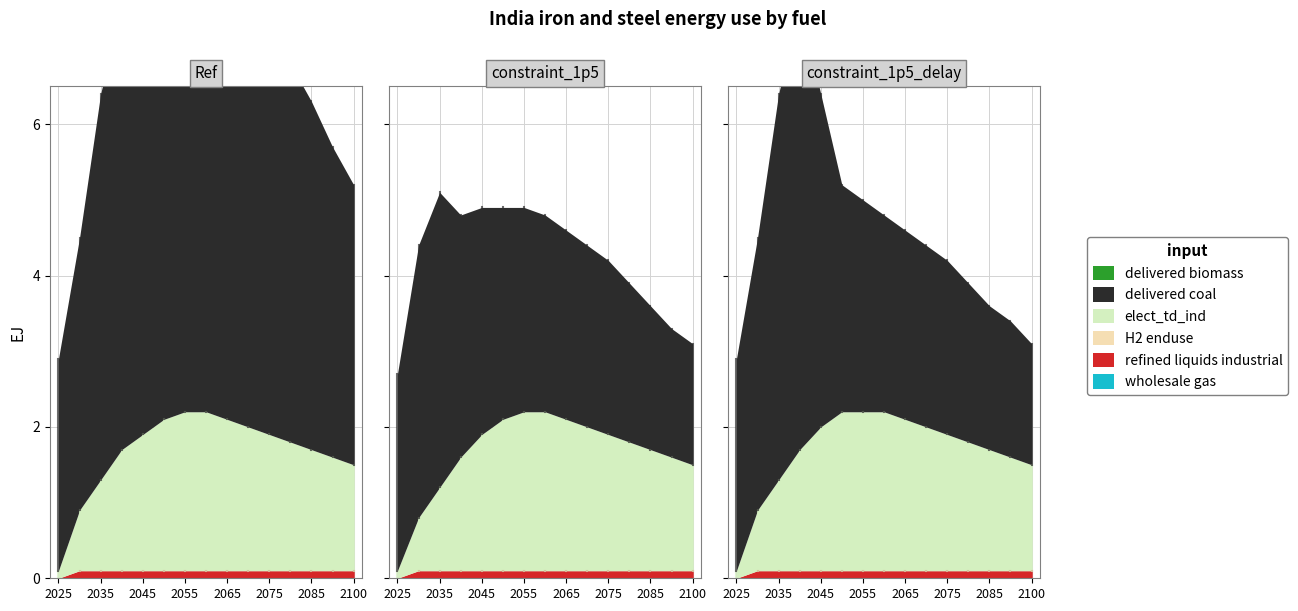

Which series changed the most between 0 and 3?

elect_td_ind